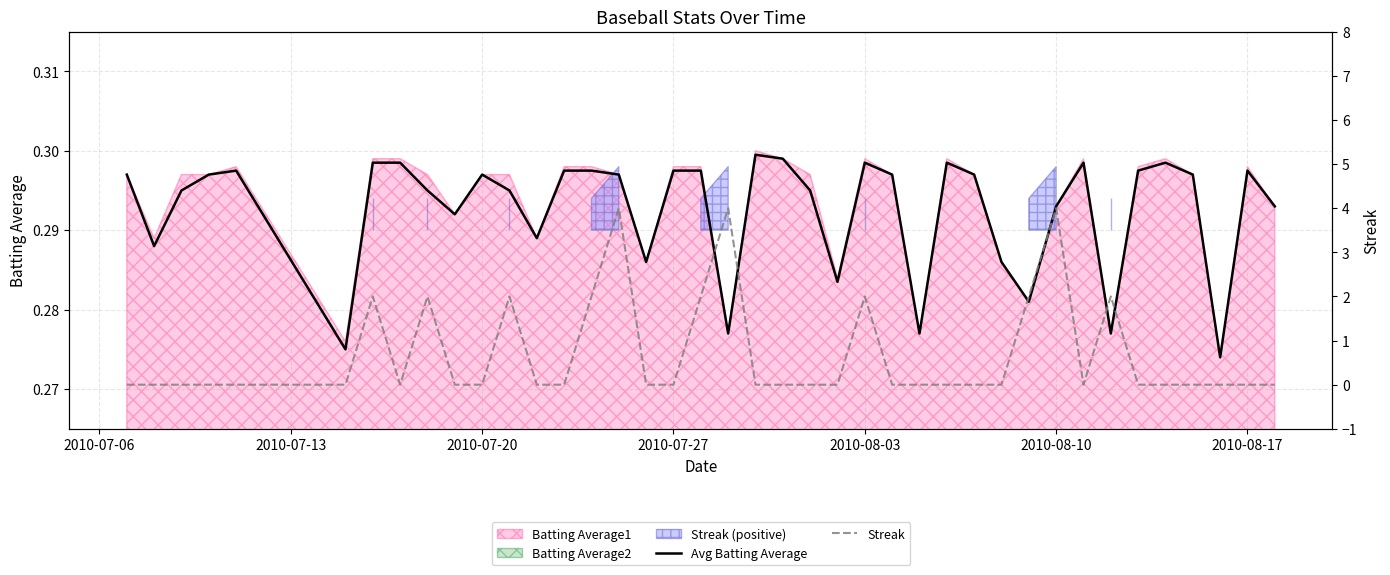

The Avg Batting Average series shows 0.5 at 2010-08-03. True or false?

False